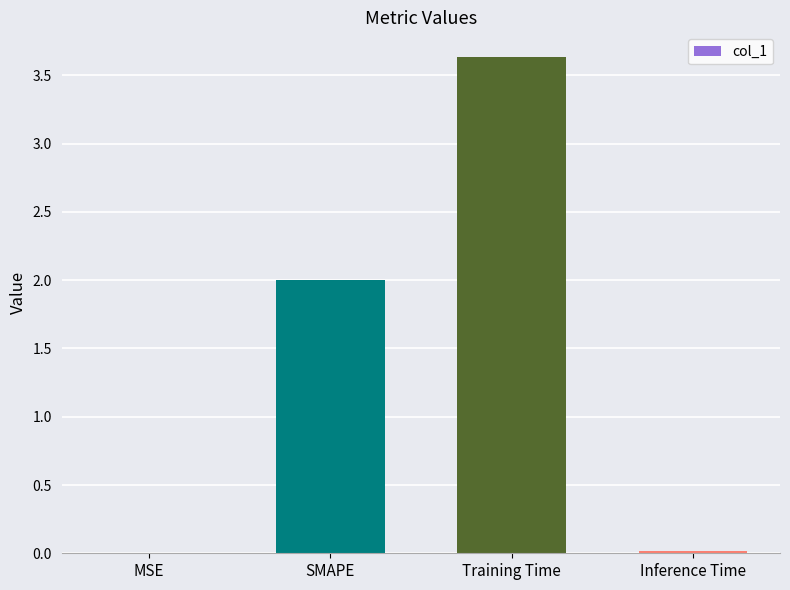

Count the number of data series in this chart.

1